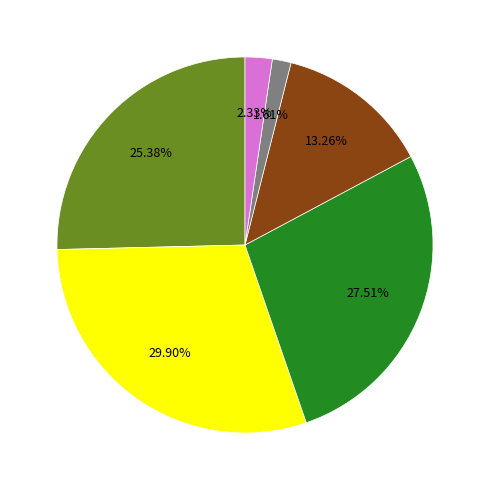

Does any single category account for the majority?

No